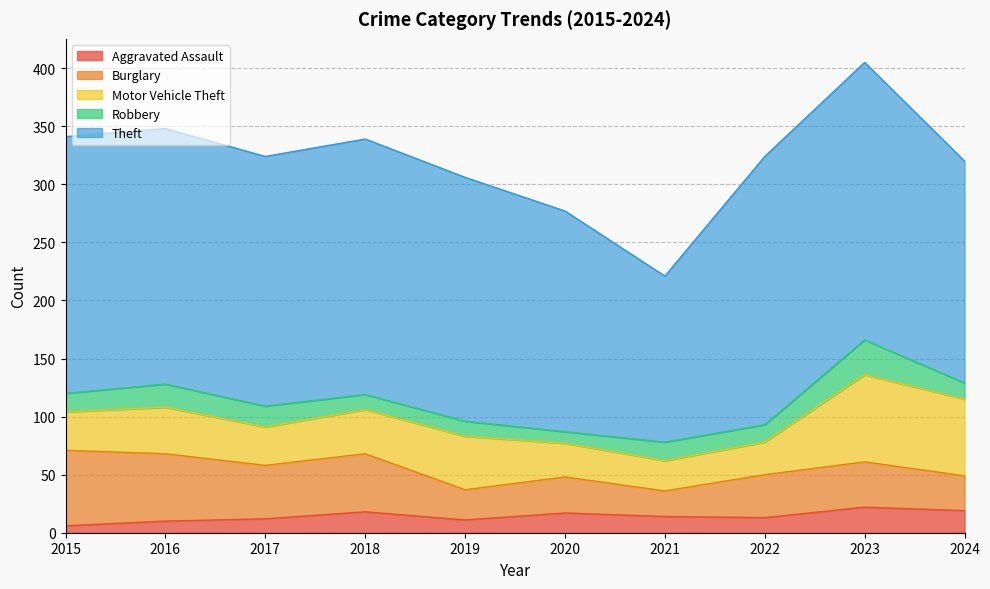

Rank the series by their maximum value, from highest to lowest.

Theft, Motor Vehicle Theft, Burglary, Robbery, Aggravated Assault